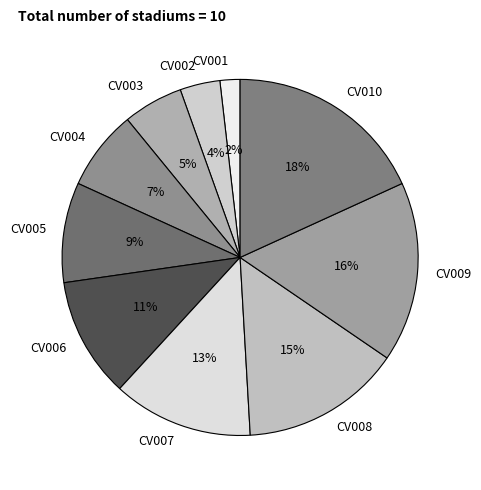

Rank the categories by value from highest to lowest.

CV010, CV009, CV008, CV007, CV006, CV005, CV004, CV003, CV002, CV001